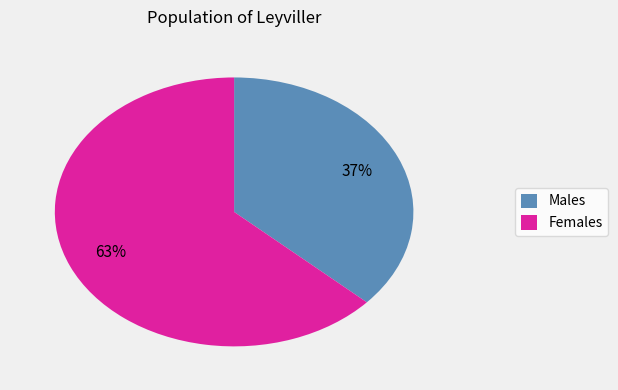

Is it true that Males is 26% of the pie?

False